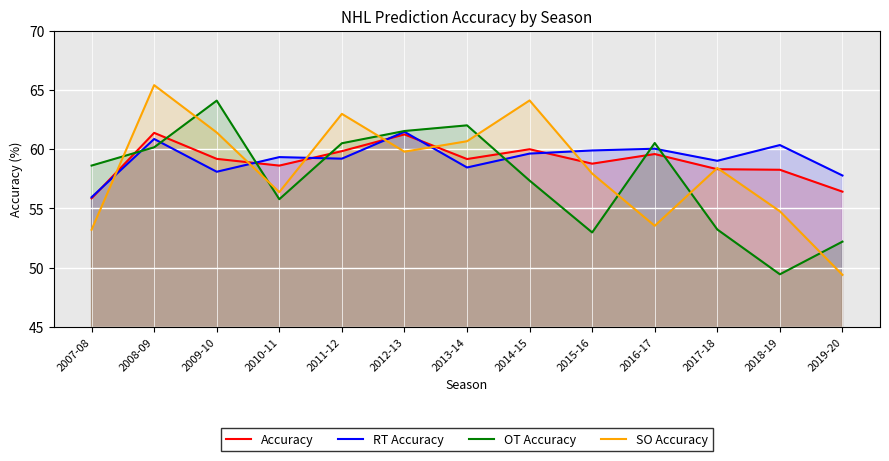

Is it true that OT Accuracy equals 53.2 at 2017-18?

True